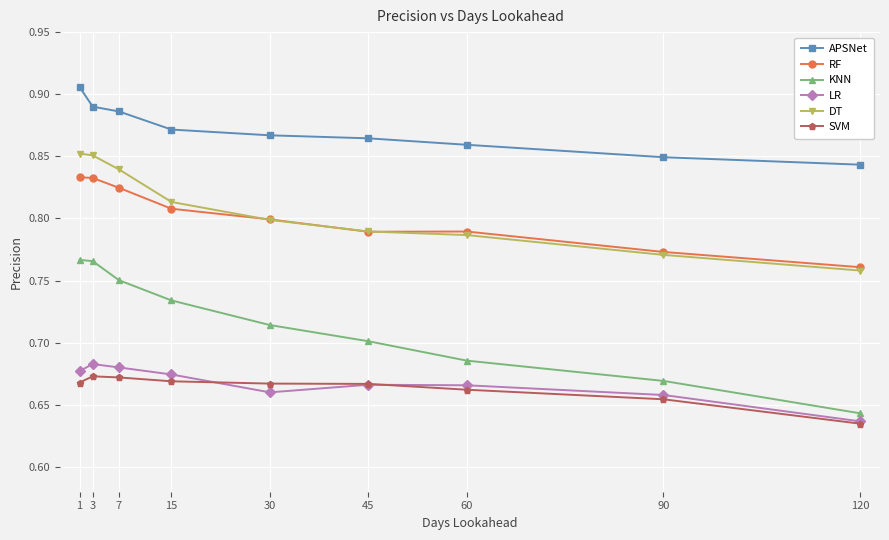

Which series changed the most between 3 and 120?

KNN